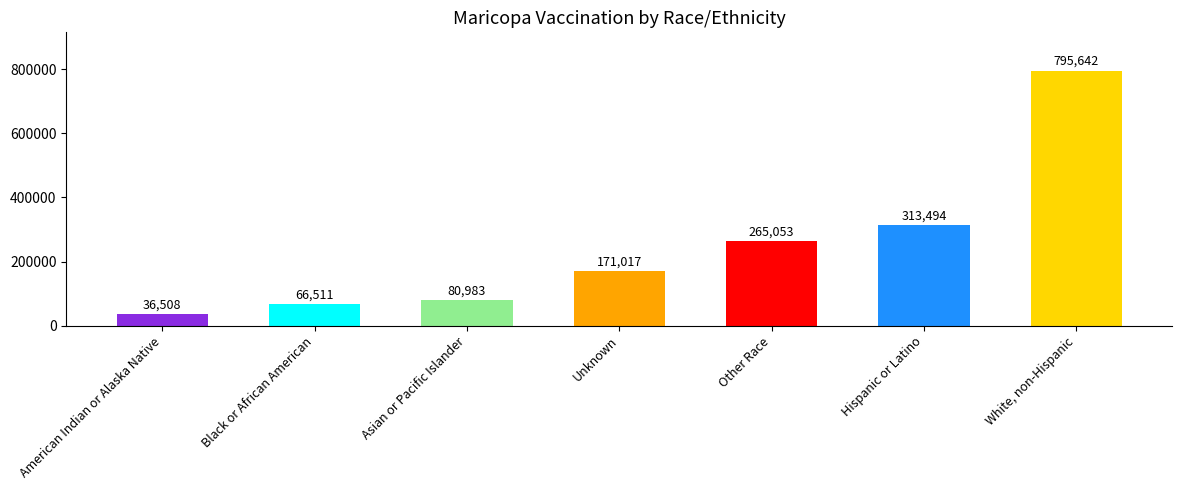

How many bars are there in total?

7